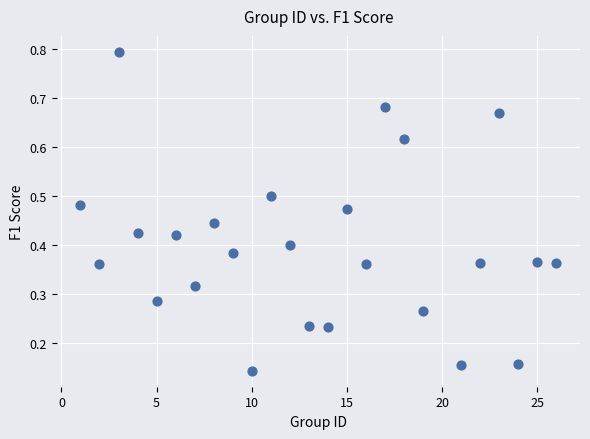

What is the range of X values (max minus min)?

25.0